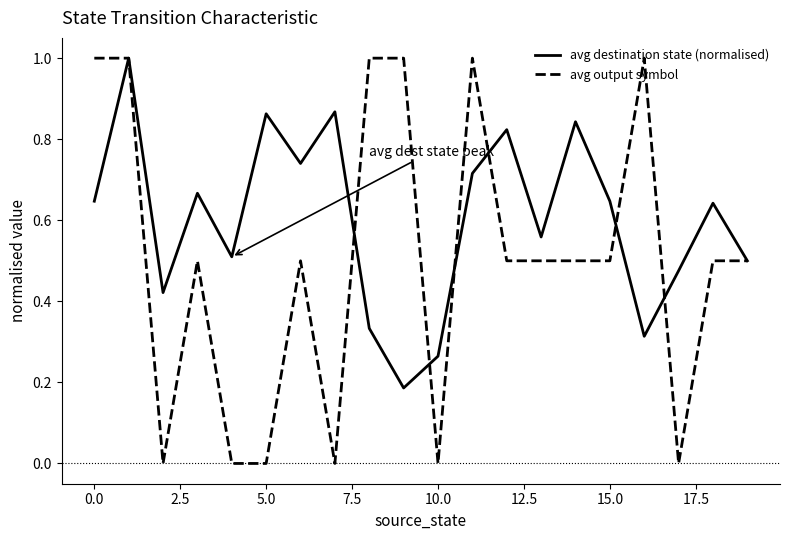

What is the difference between the maximum and minimum values in the avg output symbol series?

1.0